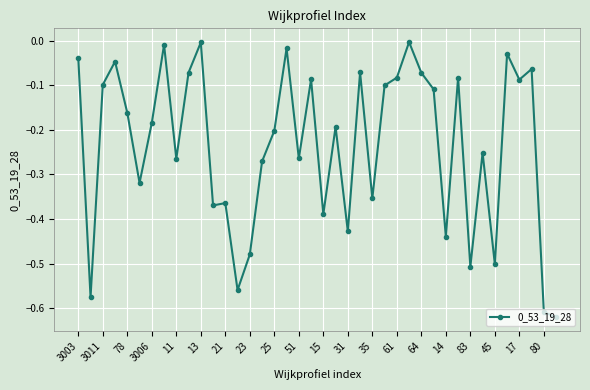

True or false: the data has more than 0 interior local peaks.

True